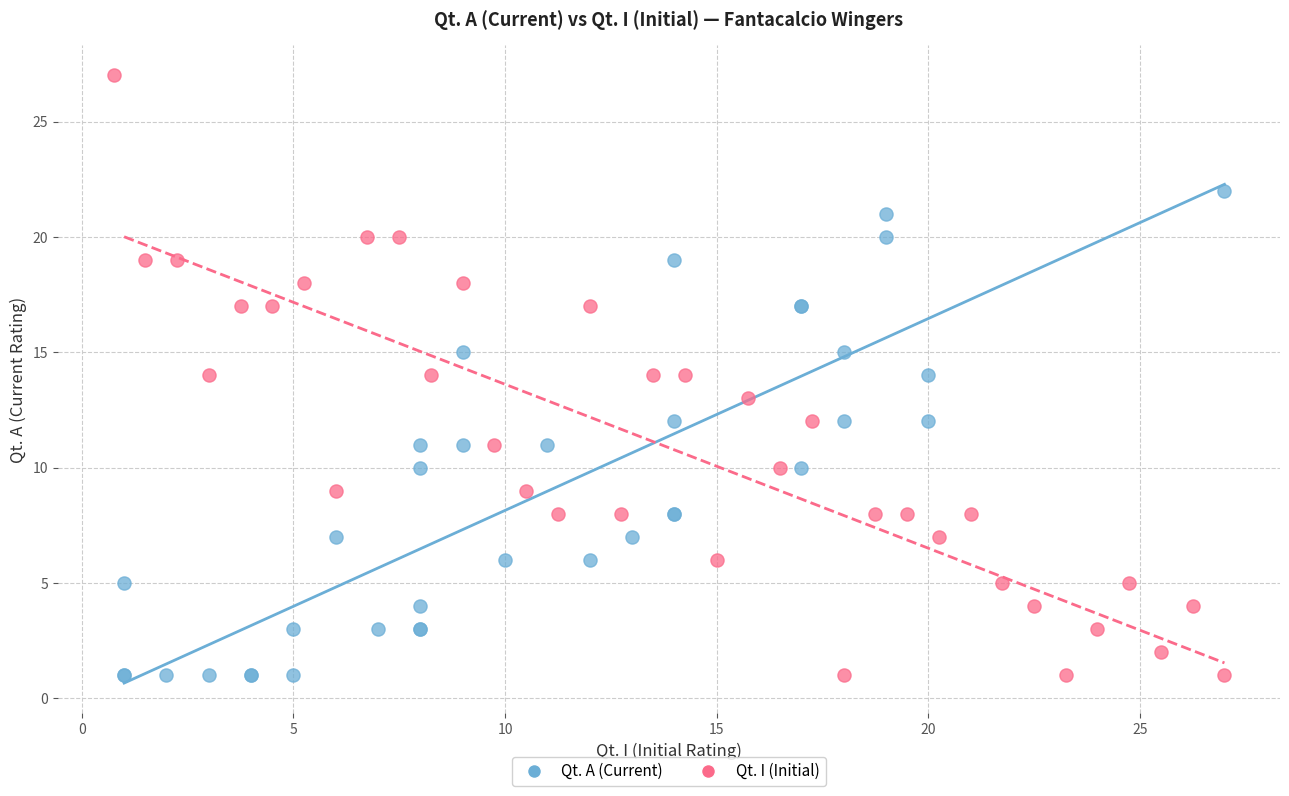

Which series has the largest Y range (max minus min)?

Qt. I (Initial)